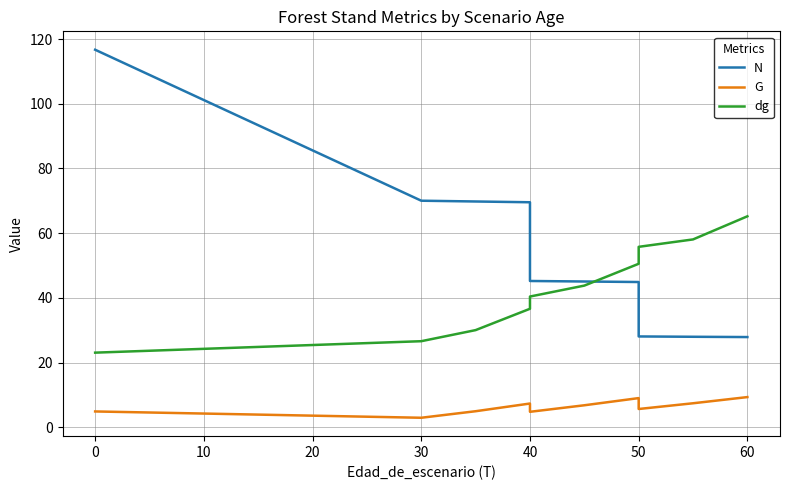

What is the average value of the G series?

5.8